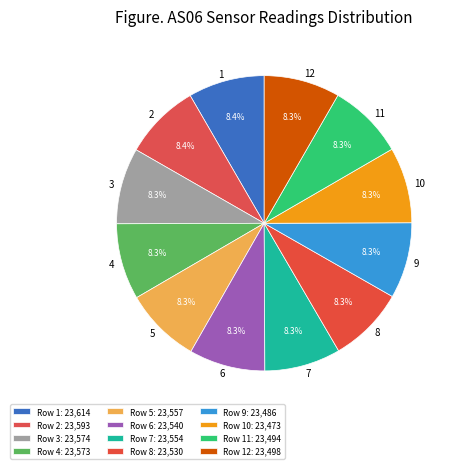

Count the number of slices in the pie.

12